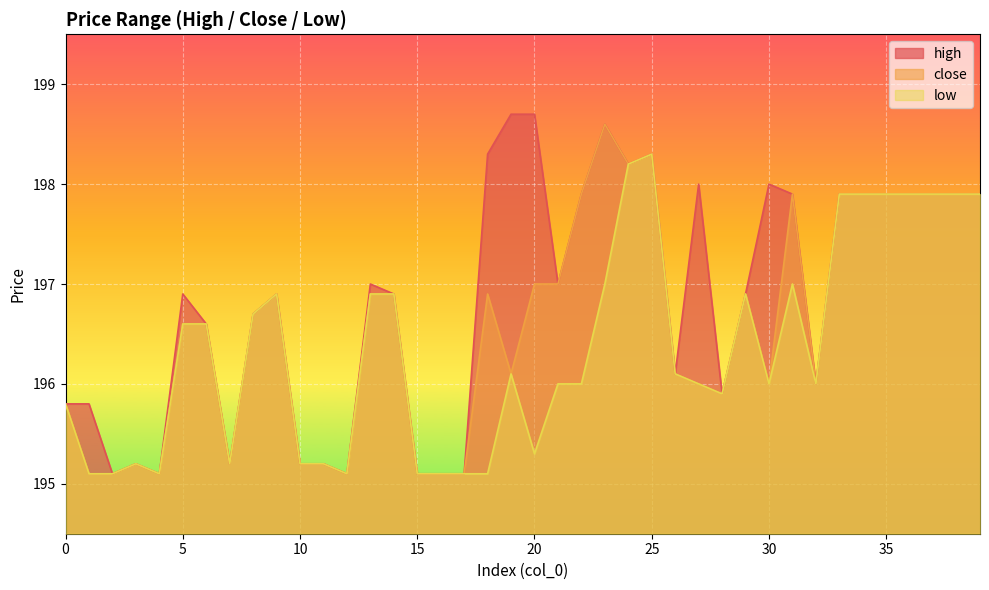

Is the value of close at 7 greater than the value of low at 19?

No